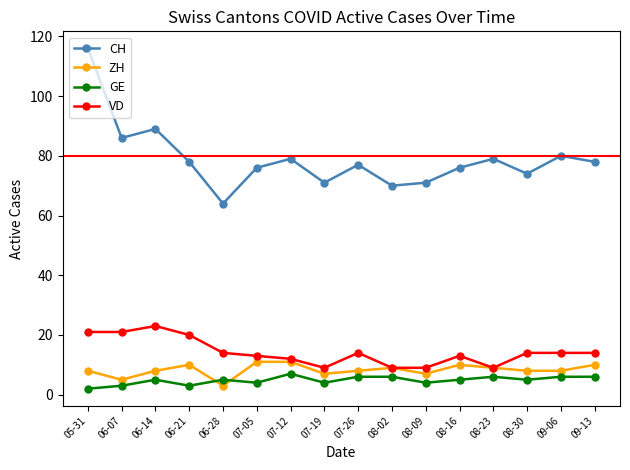

Which label corresponds to the largest value in the chart?

05-31